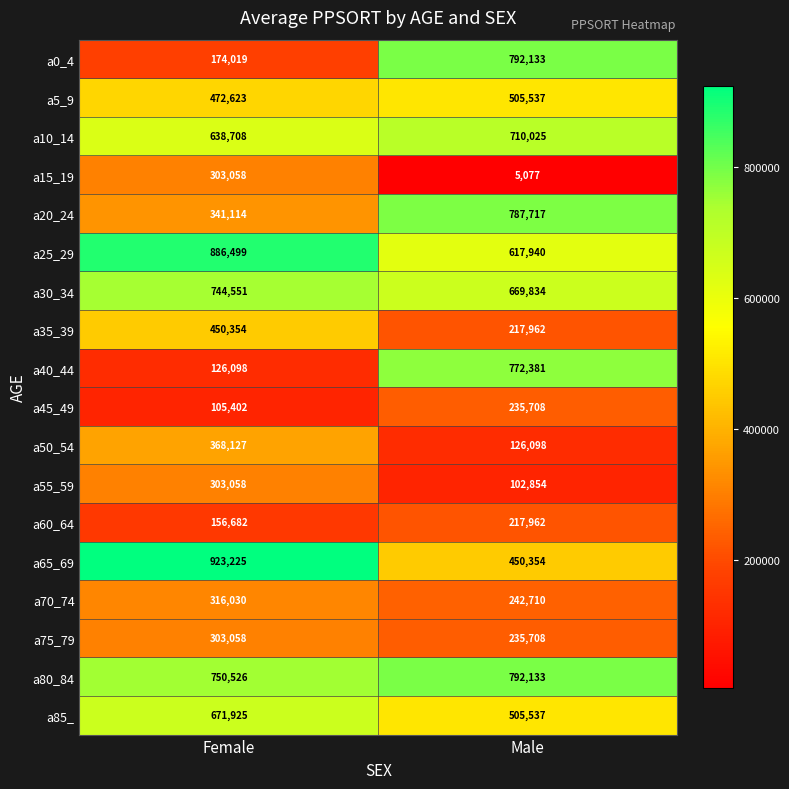

What value does the a65_69 series have at Male, to the nearest 10?

450350